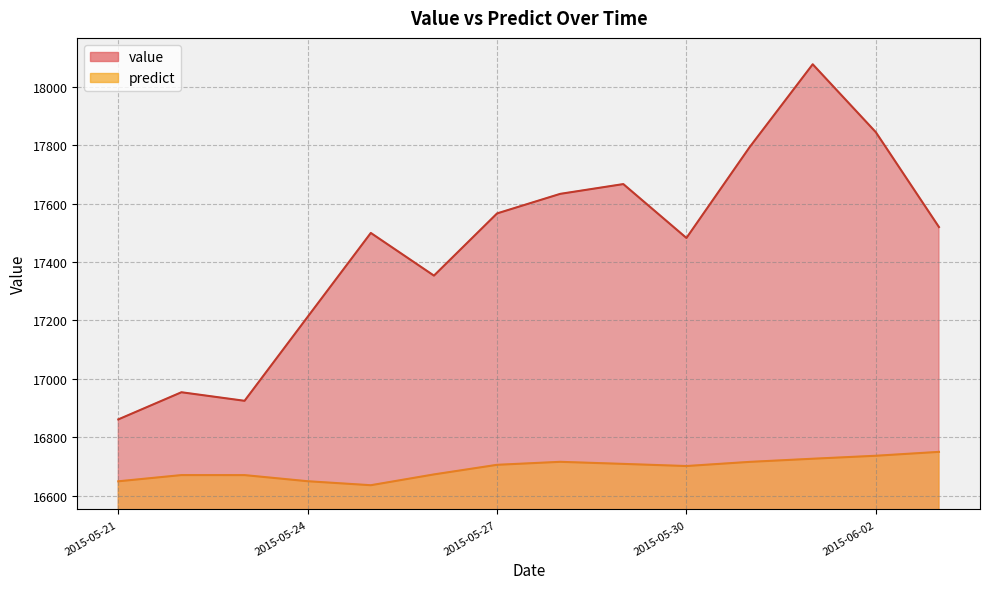

List the labels in order of value value, largest first.

2015-06-01, 2015-06-02, 2015-05-31, 2015-05-29, 2015-05-28, 2015-05-27, 2015-06-03, 2015-05-25, 2015-05-30, 2015-05-26, 2015-05-24, 2015-05-22, 2015-05-23, 2015-05-21